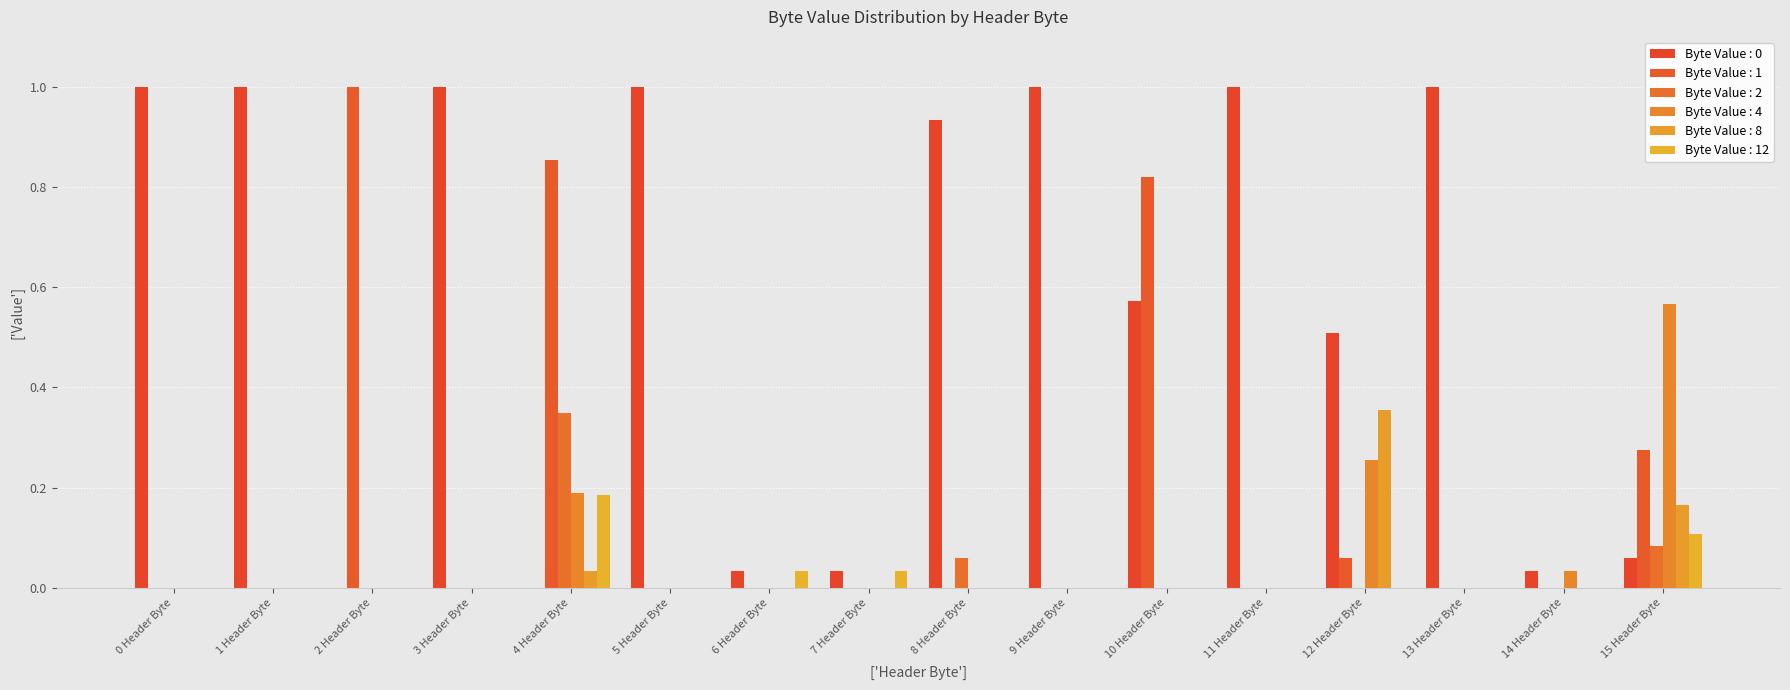

Are the bars grouped side by side (vs. stacked)?

Yes